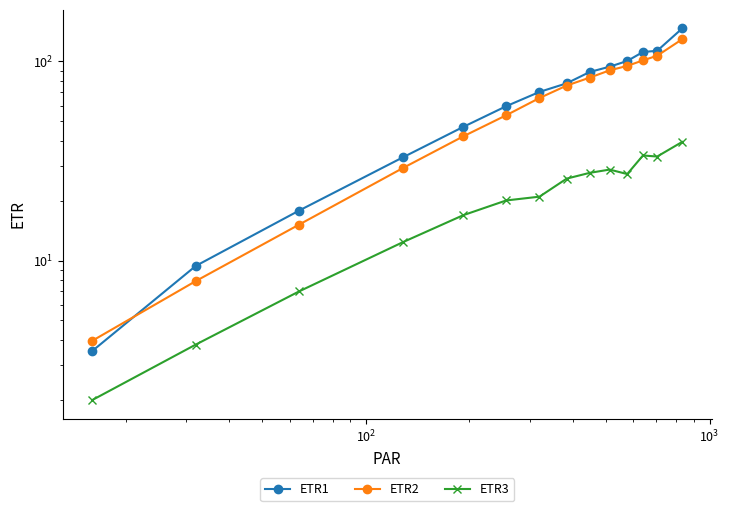

Which series has the largest total across all categories?

ETR1